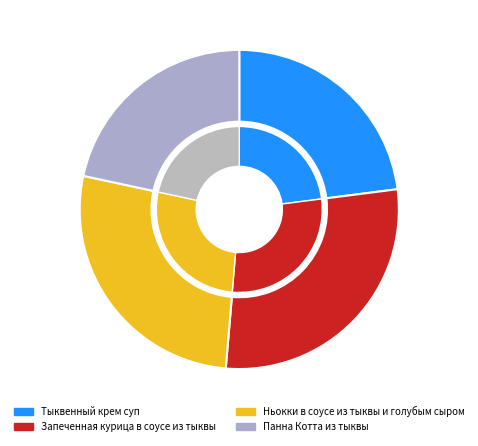

Which slice is the smallest?

Панна Котта из тыквы